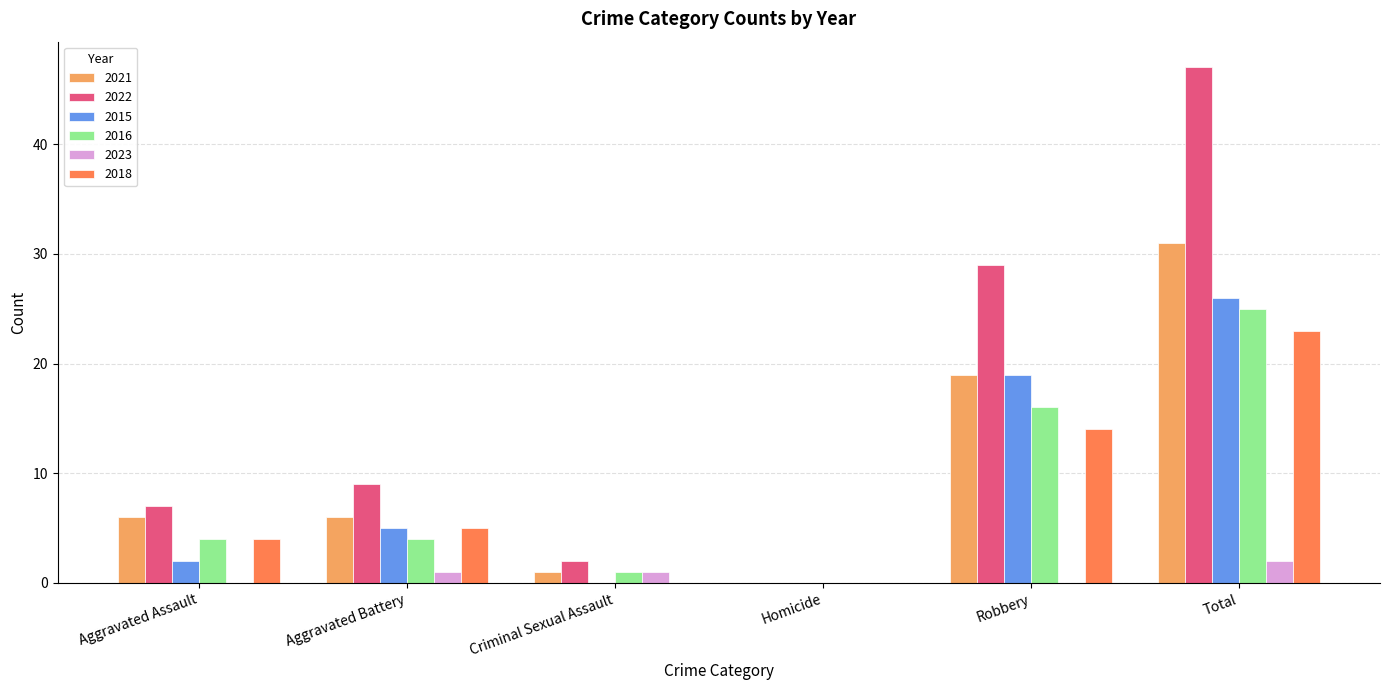

True or false: 2016 has a value of 25 at Total.

True